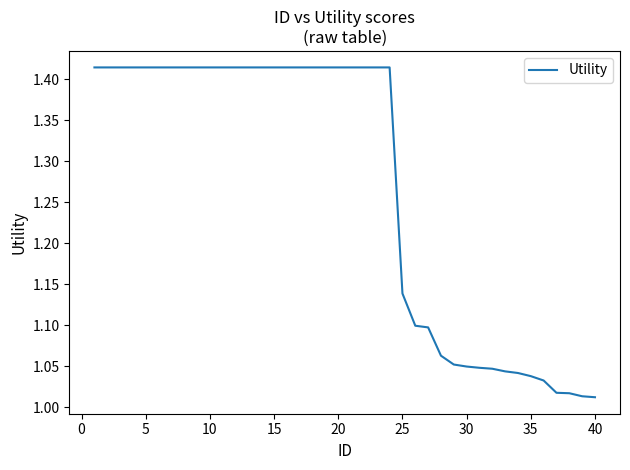

How many lines are shown in the chart?

1